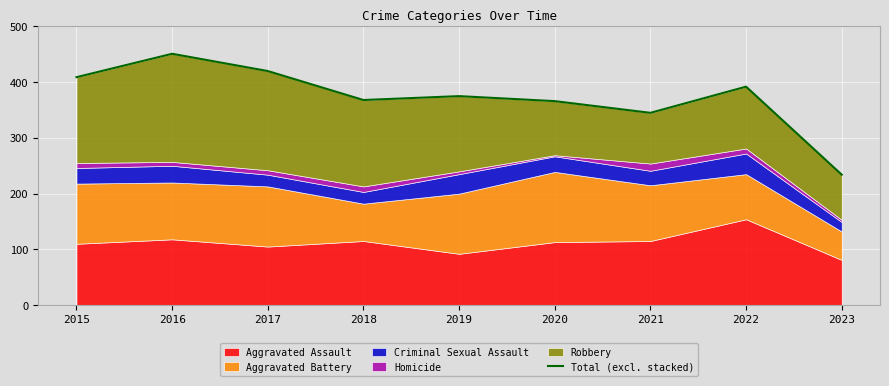

What is the difference between the values at 2015 and 2023?

175